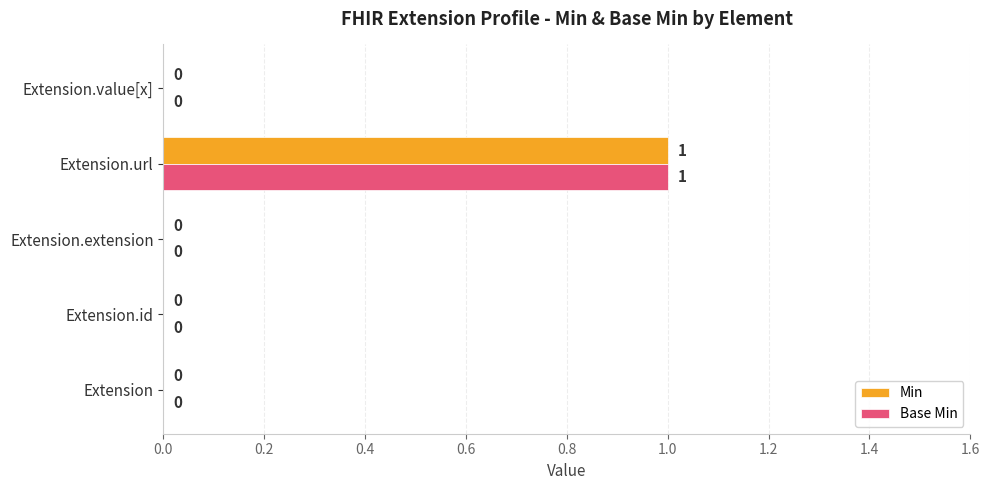

The value of Min at Extension.extension is 0. True or false?

True